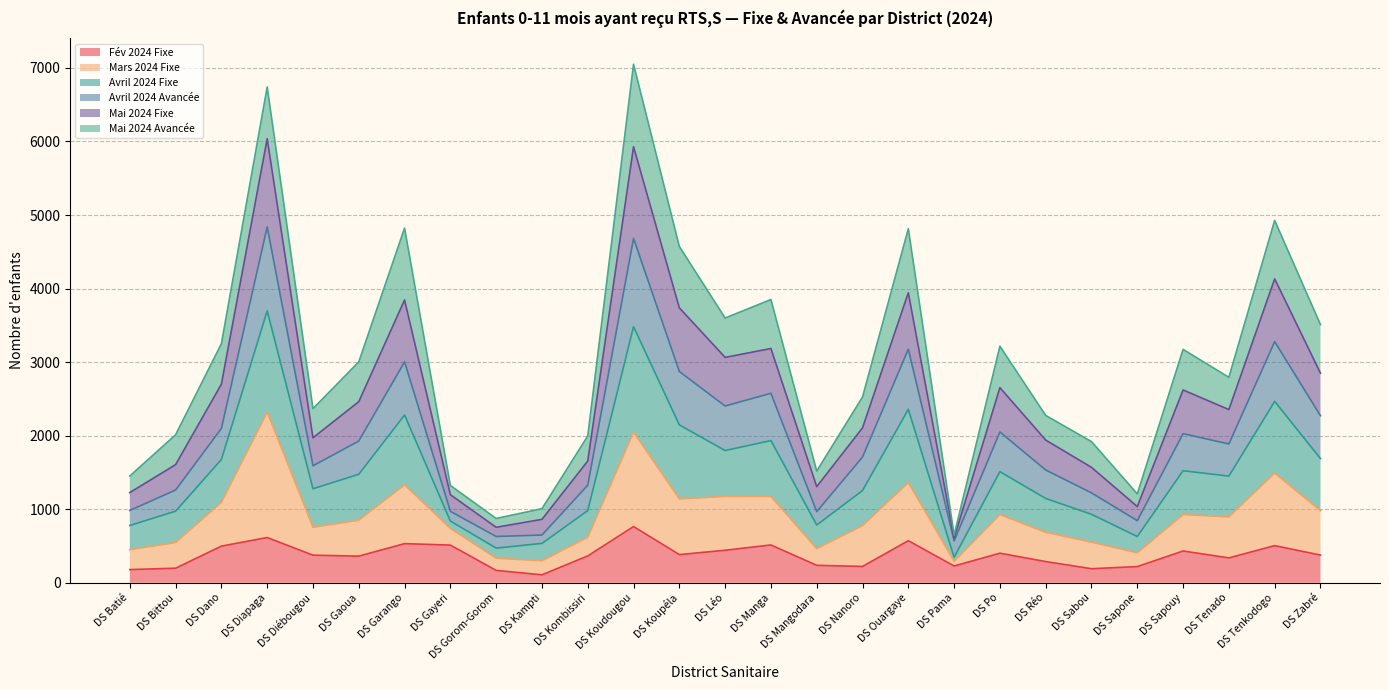

True or false: Avril 2024 Avancée and Fév 2024 Fixe cross at least once.

False